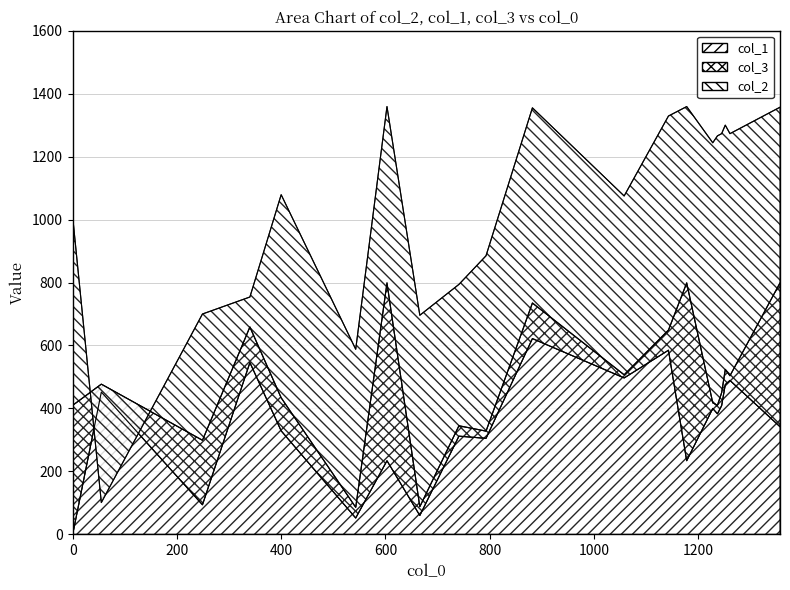

What is the total value across all series at 1058?

2079